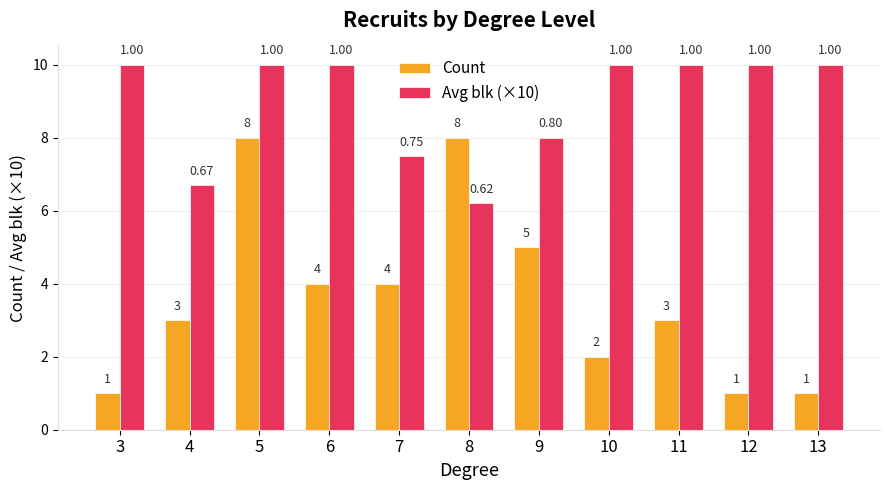

Count the number of categories in the chart.

11